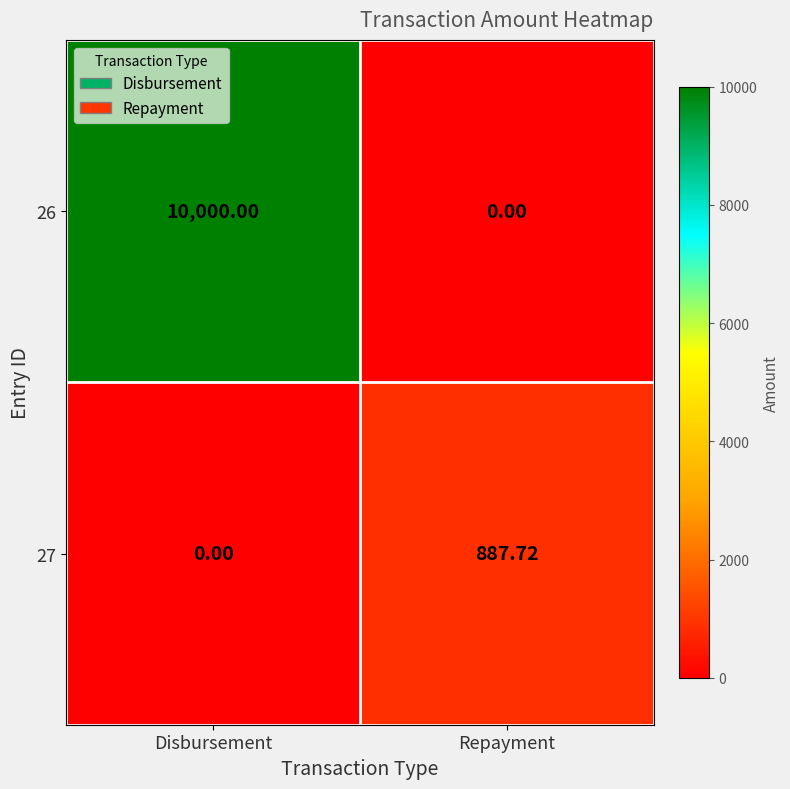

How many values in the 27 series exceed 887?

1